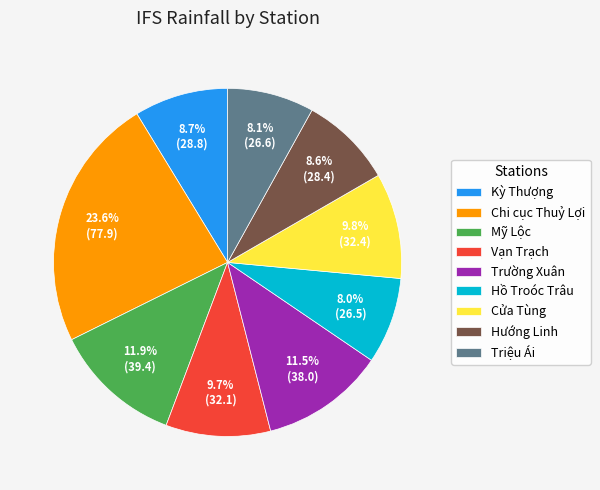

True or false: Chi cục Thuỷ Lợi accounts for 24% of the total.

True